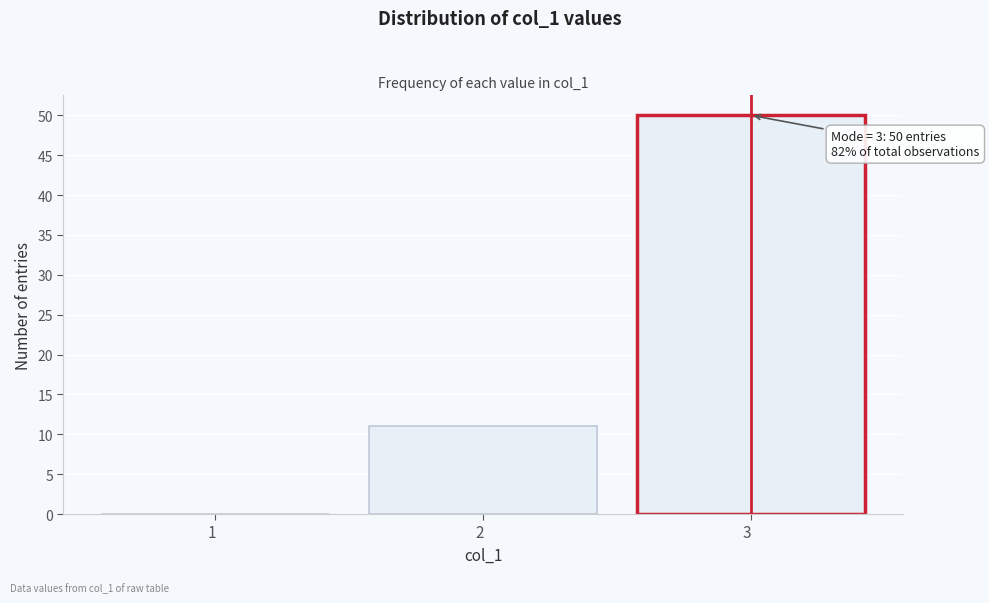

Reading right to left, transcribe all the data shown in this chart.

3  =50	2  =11	1  =0